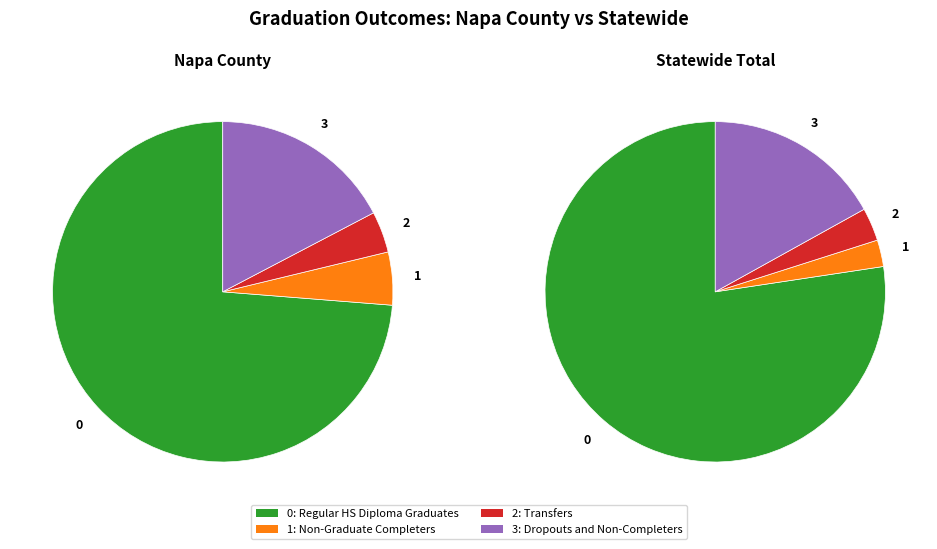

To the nearest percent, what is the combined percentage of Napa County and Statewide Total?

100%